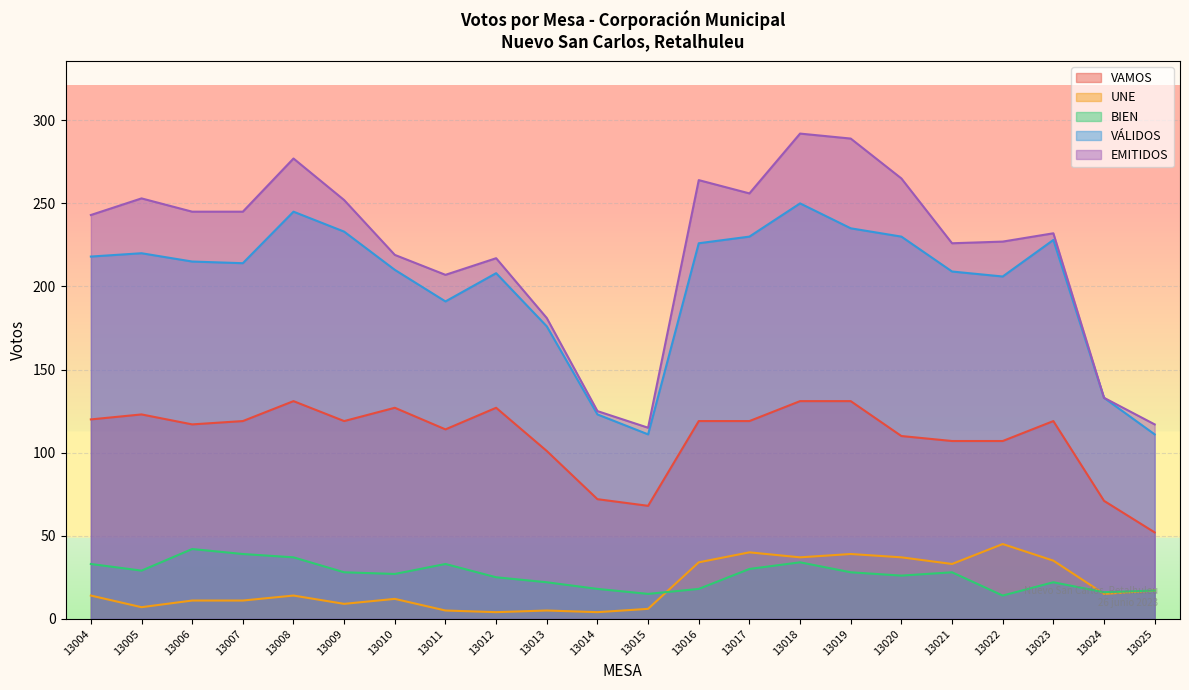

True or false: UNE and EMITIDOS cross at least once.

False